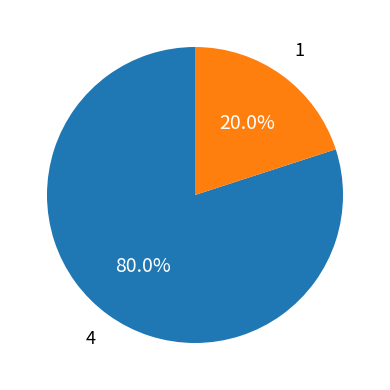

To the nearest percent, what is the difference between the largest and smallest slice percentages?

60%